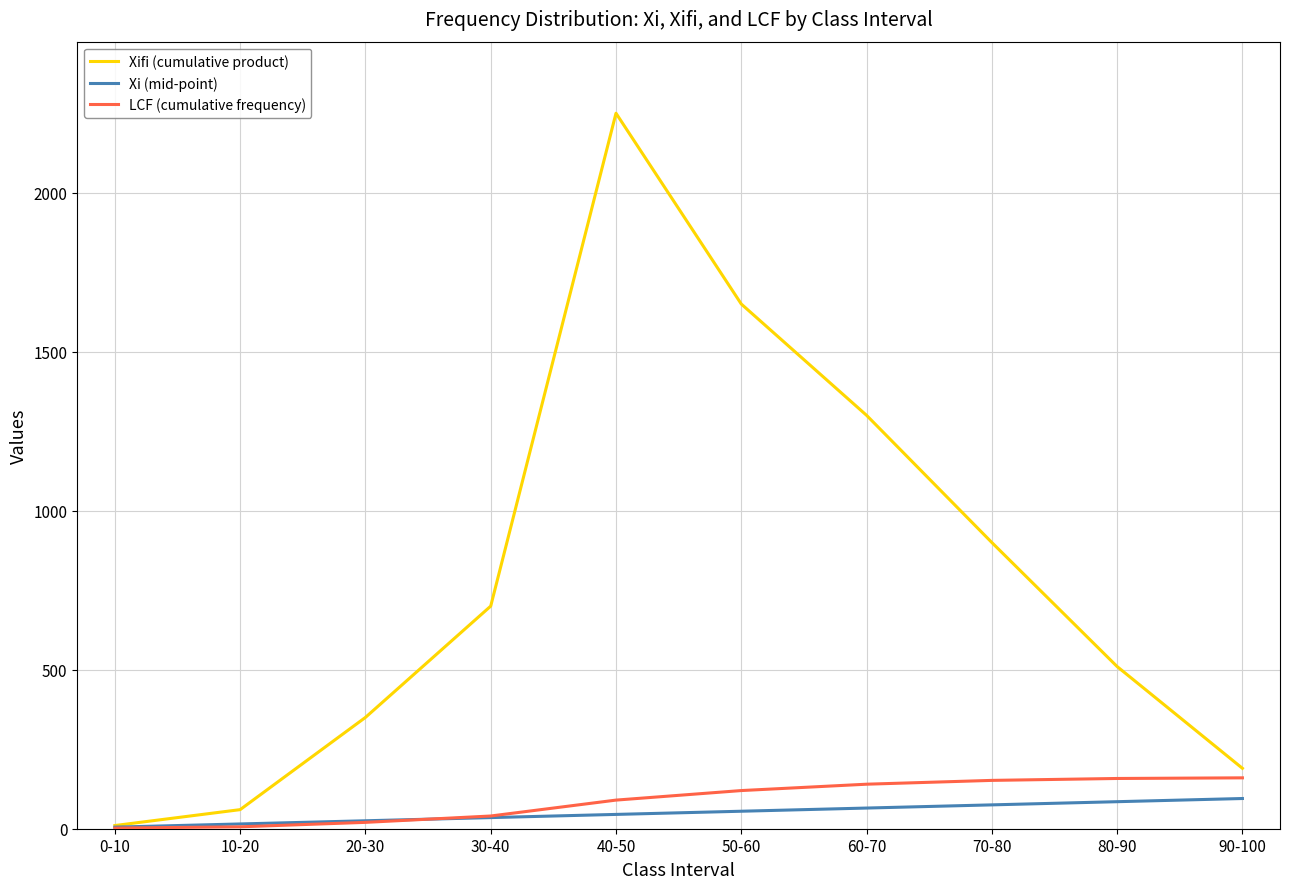

Does the chart display data point markers on the line(s)?

No